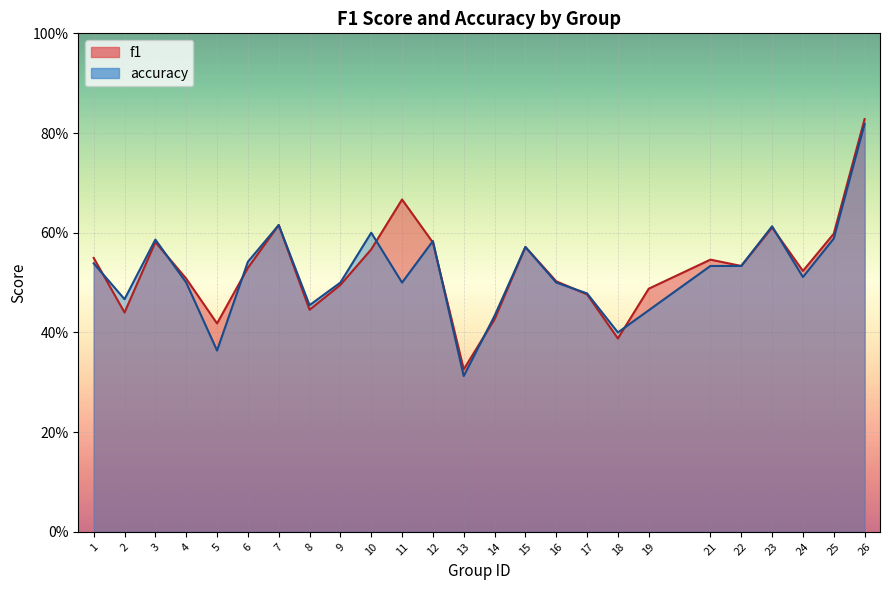

Reading left to right, list all the values displayed in this chart.

f1: 1=0.5	2=0.4	3=0.6	4=0.5	5=0.4	6=0.5	7=0.6	8=0.4	9=0.5	10=0.6	11=0.7	12=0.6	13=0.3	14=0.4	15=0.6	16=0.5	17=0.5	18=0.4	19=0.5	21=0.5	22=0.5	23=0.6	24=0.5	25=0.6	26=0.8
accuracy: 1=0.5	2=0.5	3=0.6	4=0.5	5=0.4	6=0.5	7=0.6	8=0.5	9=0.5	10=0.6	11=0.5	12=0.6	13=0.3	14=0.4	15=0.6	16=0.5	17=0.5	18=0.4	19=0.4	21=0.5	22=0.5	23=0.6	24=0.5	25=0.6	26=0.8